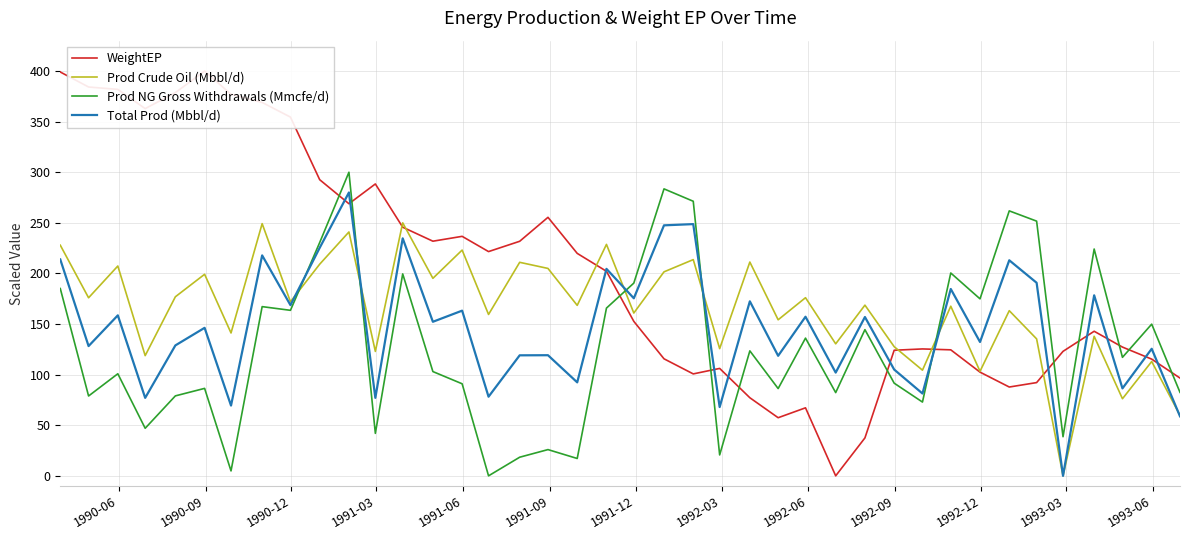

How many positive values does the Total Prod (Mbbl/d) series have?

39